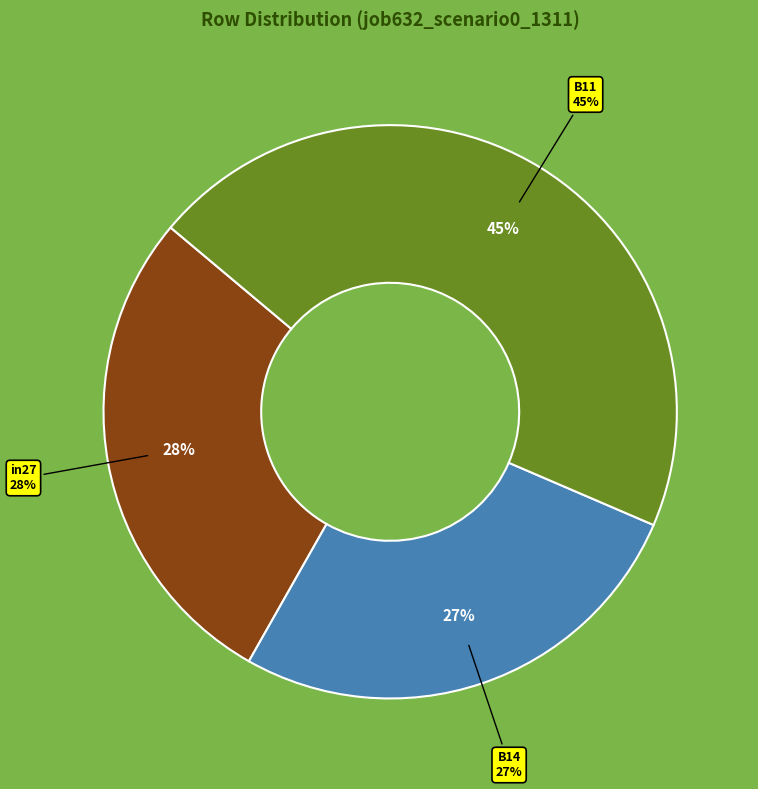

What percentage is the in27 slice, to the nearest percent?

28%